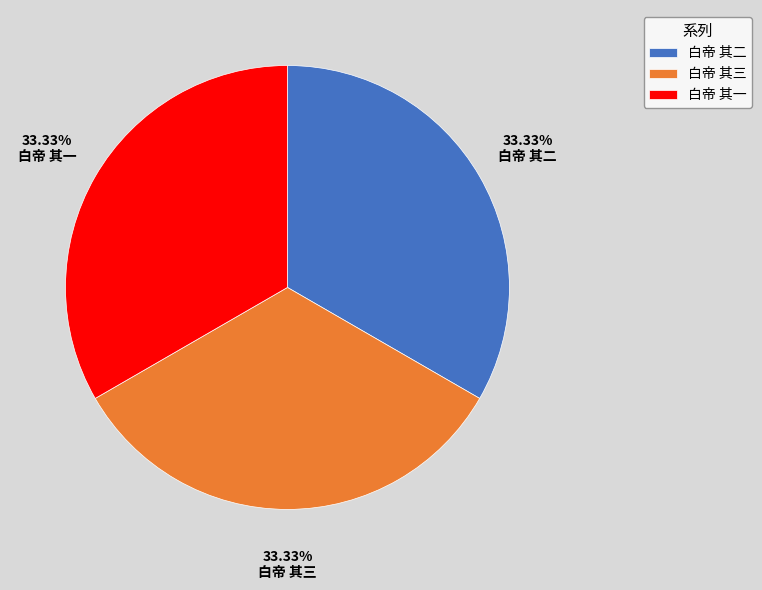

What percentage is the 白帝 其一 slice, to the nearest percent?

33%